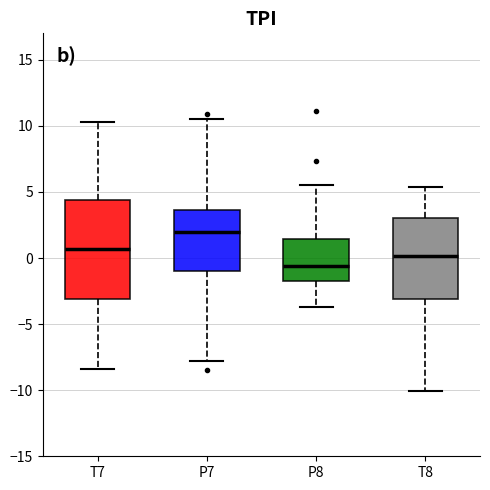

Which box's median line is the highest?

P7